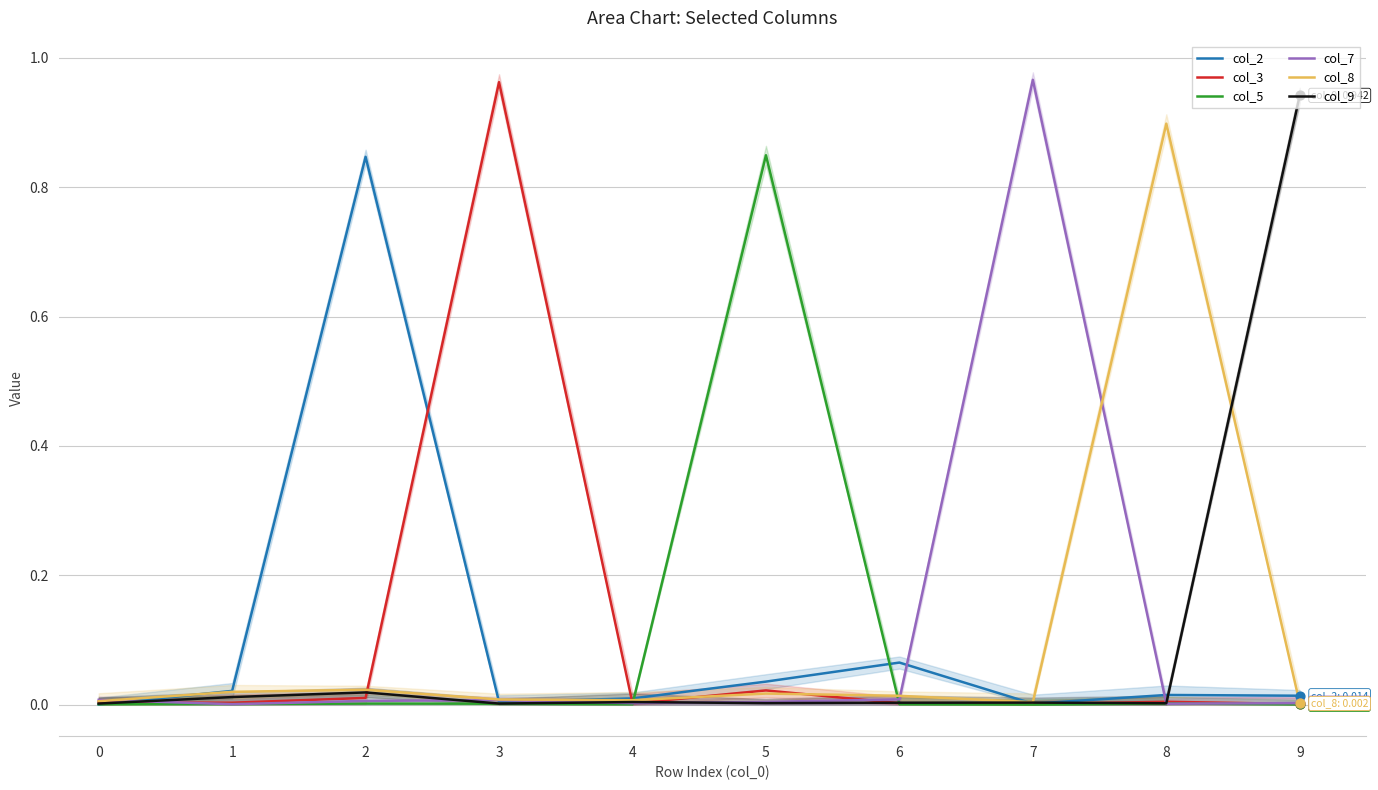

Which series has the largest total across all categories?

col_2